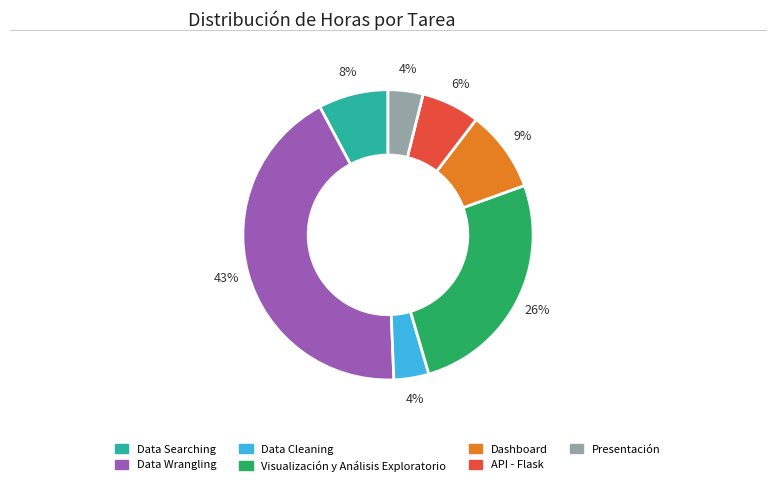

Do Presentación and Dashboard together represent more than half of the pie?

No